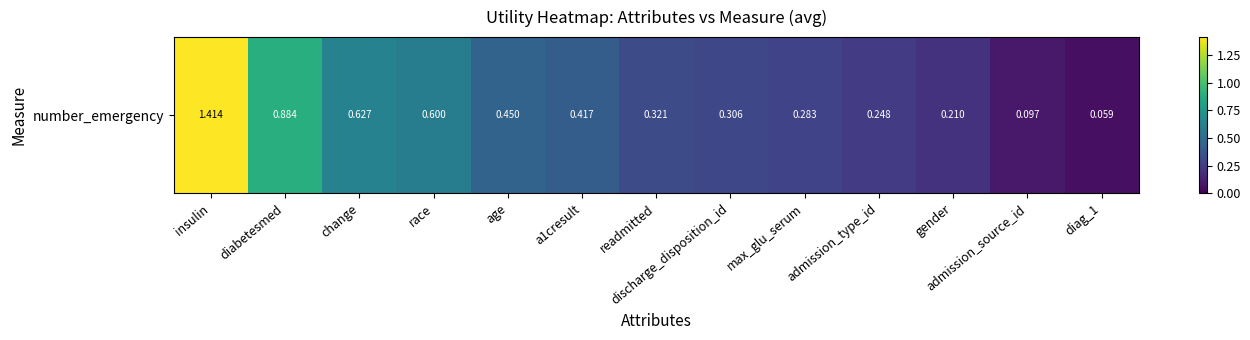

Between admission_type_id and discharge_disposition_id, which is larger?

discharge_disposition_id